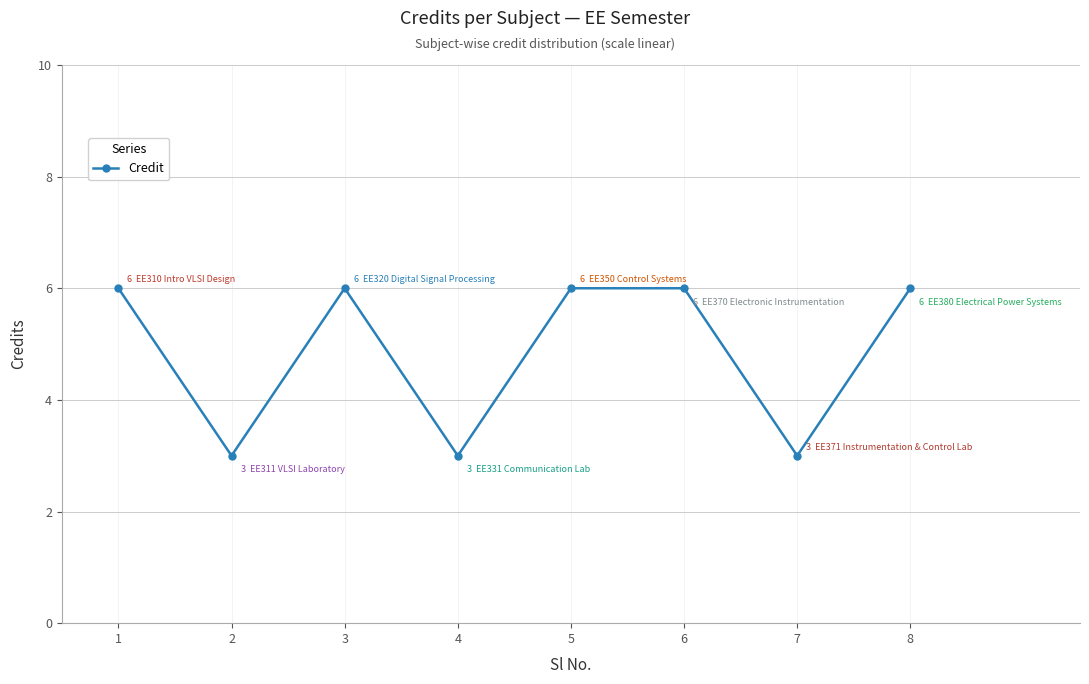

Reading left to right, extract all data points from this chart.

6	3	6	3	6	6	3	6